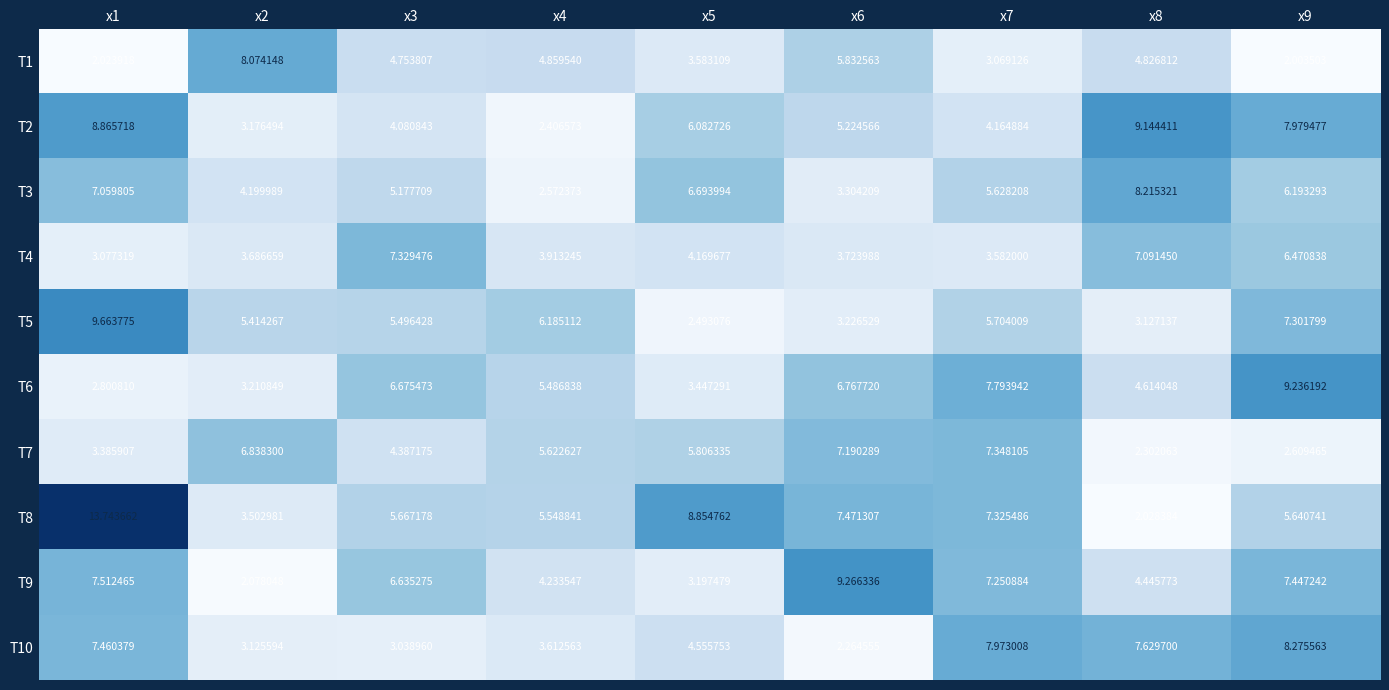

Is the value of T4 at x7 greater than the value of T3 at x1?

No